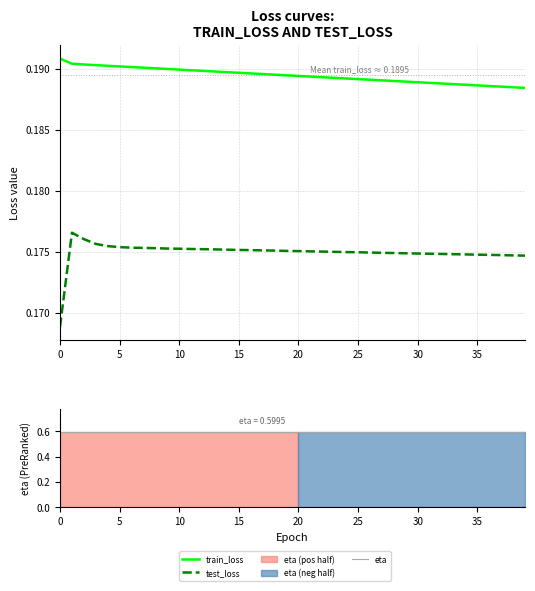

What are all the series names shown in the legend?

train_loss, test_loss, eta